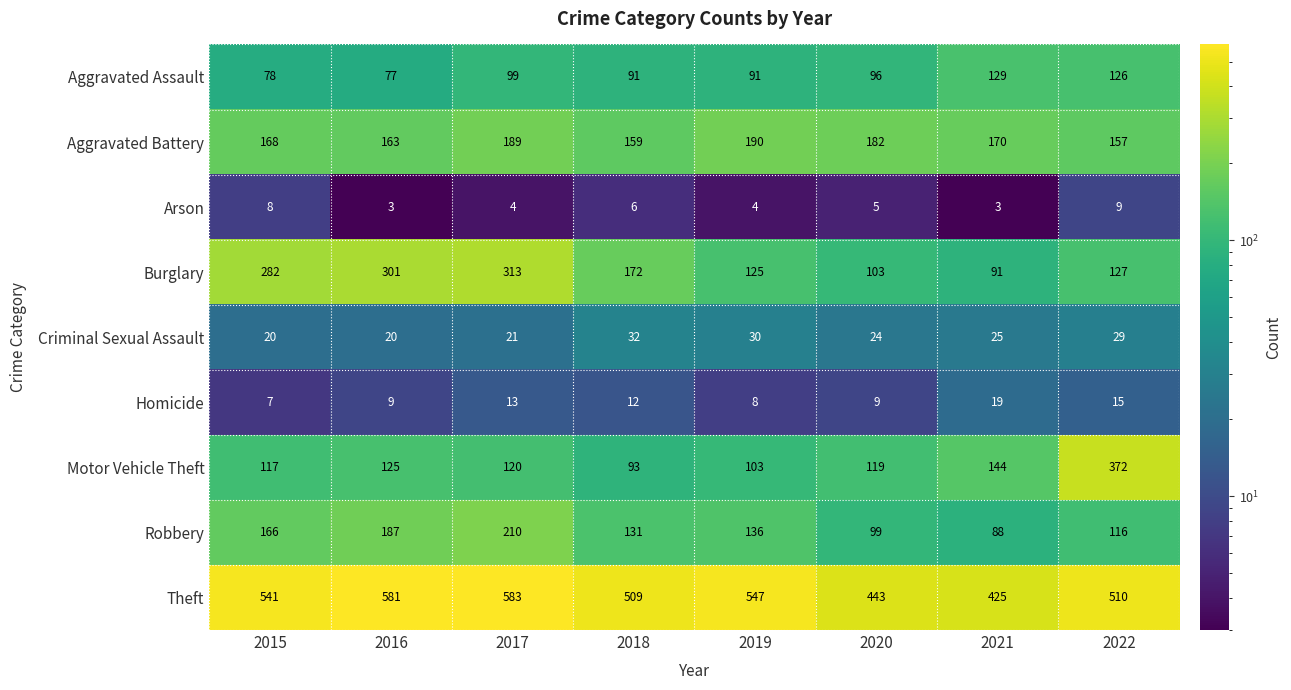

What value does the Homicide series have at 2015?

7